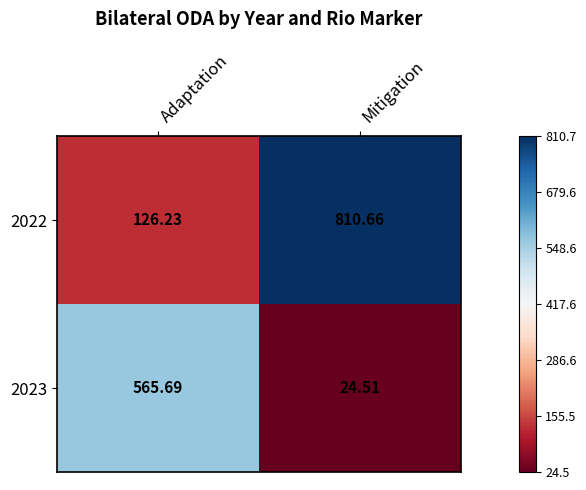

Rank the series by their average value, from highest to lowest.

2022, 2023